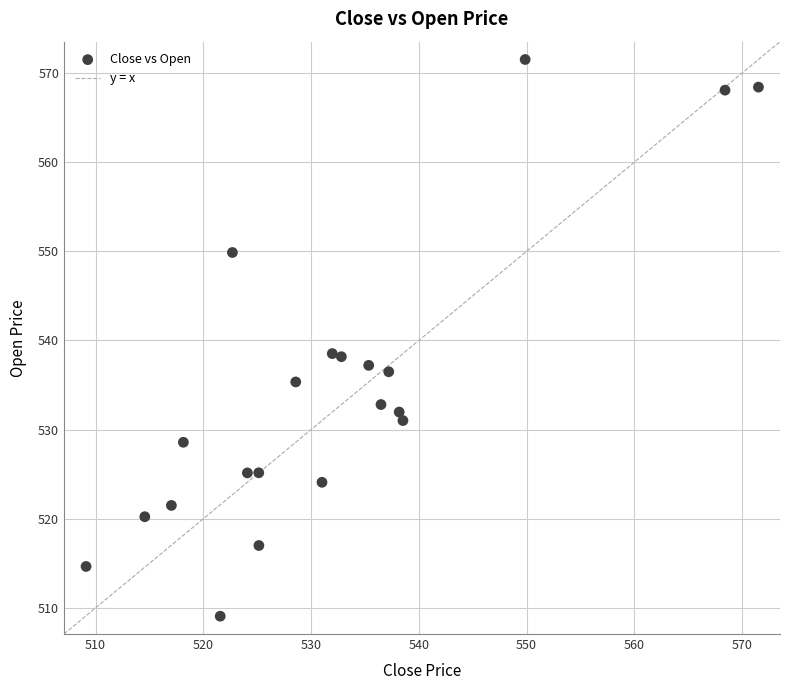

What is the range of X values (max minus min)?

62.4